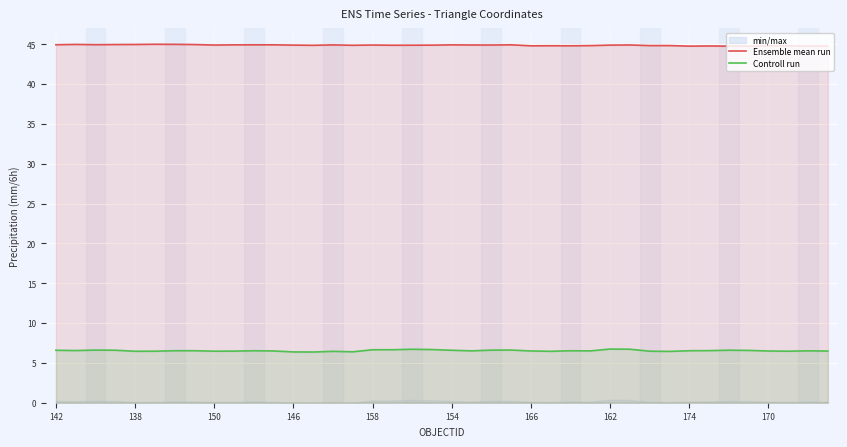

True or false: Controll run and Ensemble mean run cross at least once.

False